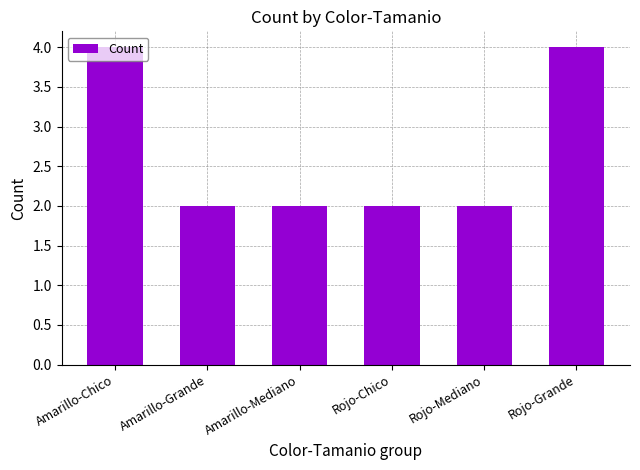

What position from the right is Rojo-Grande?

1